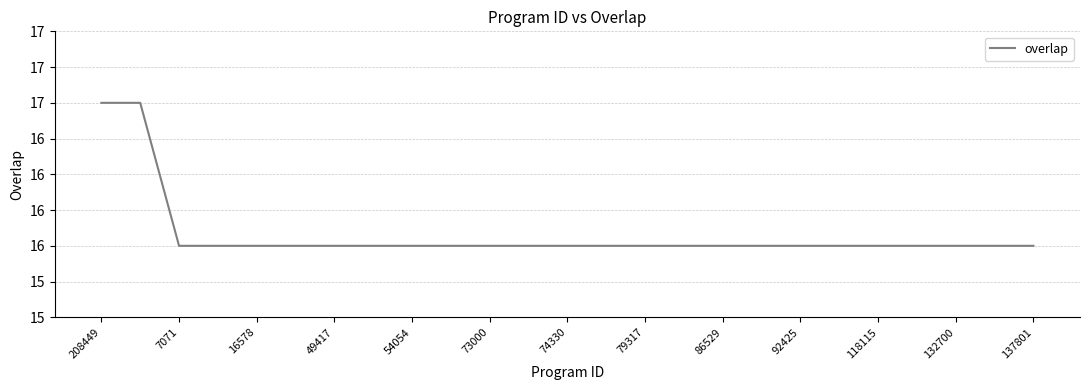

Does the chart have visible grid lines?

Yes